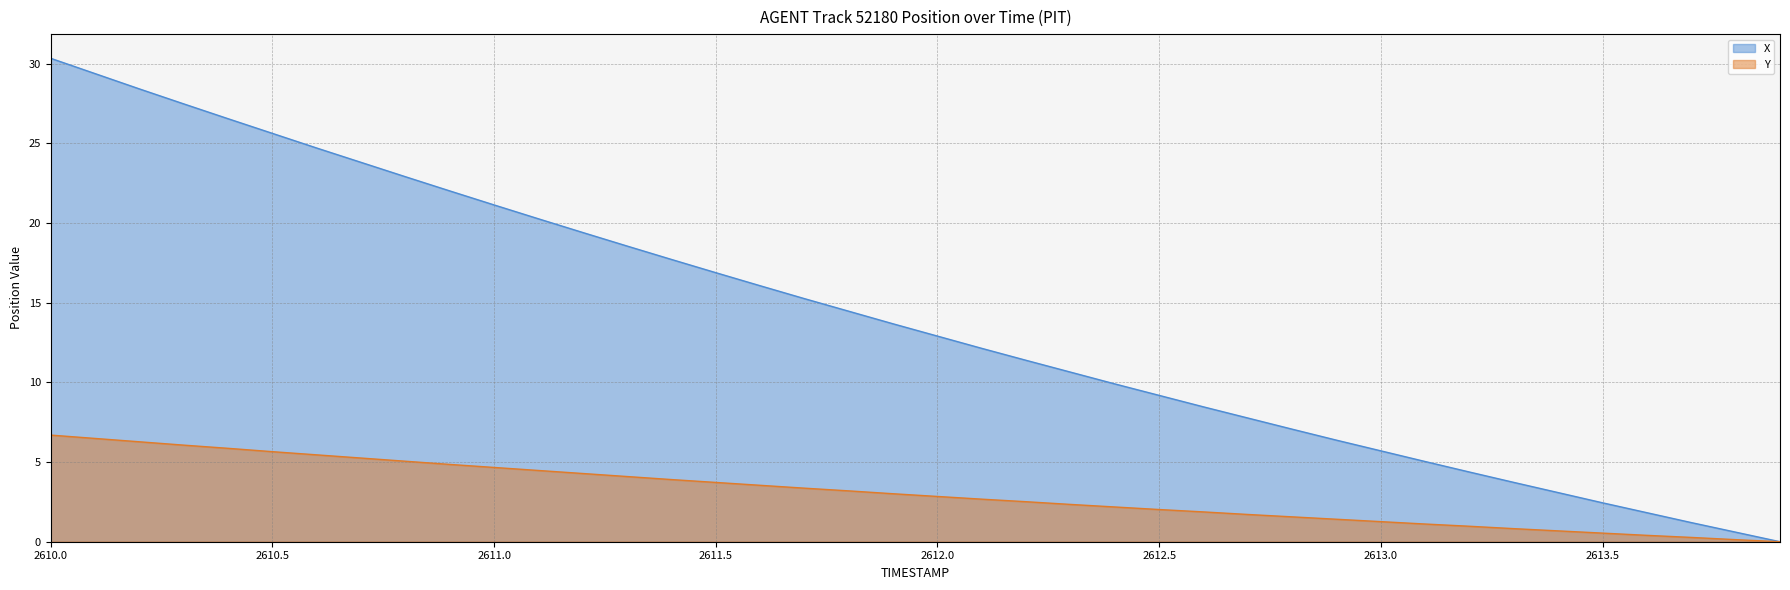

At which category is the sum across all series the highest?

2610.0